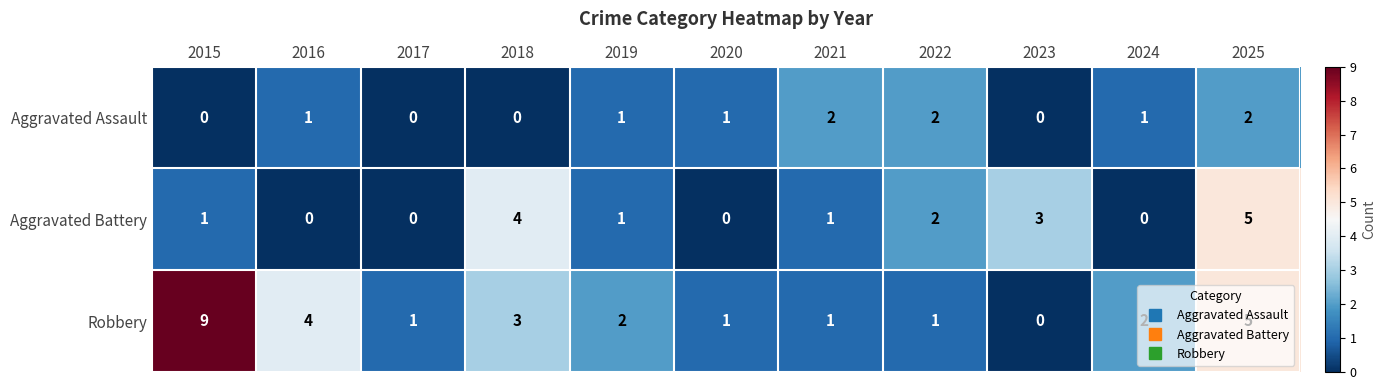

List the series in order of their overall mean, highest first.

Robbery, Aggravated Battery, Aggravated Assault